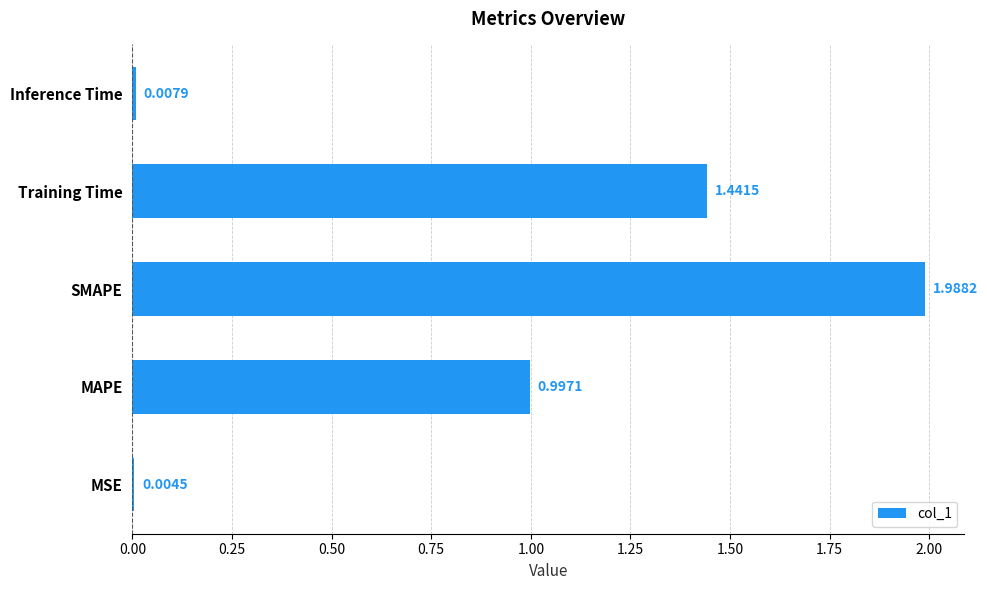

Between MAPE and MSE, which is larger?

MAPE